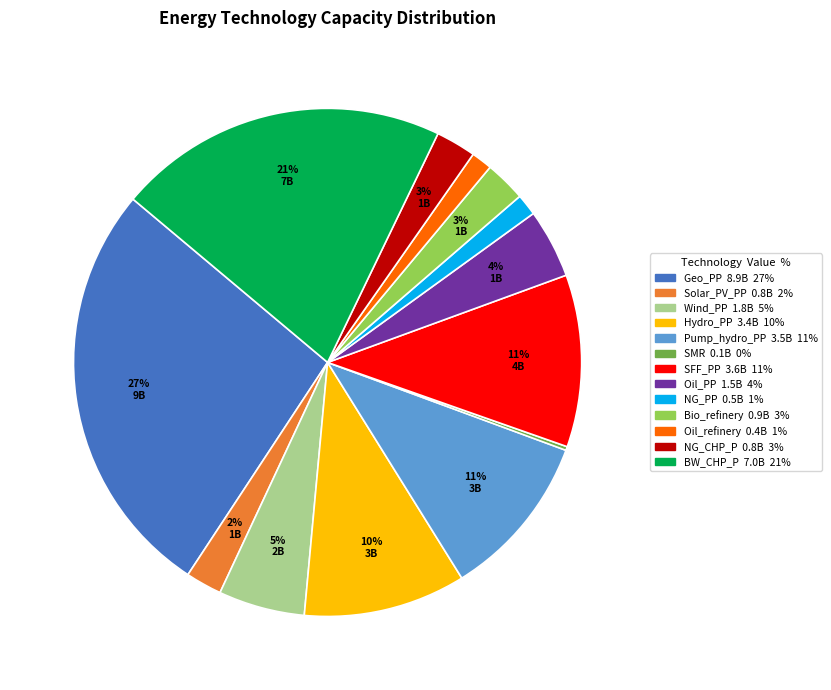

To the nearest percent, what portion does Hydro_PP represent?

10%